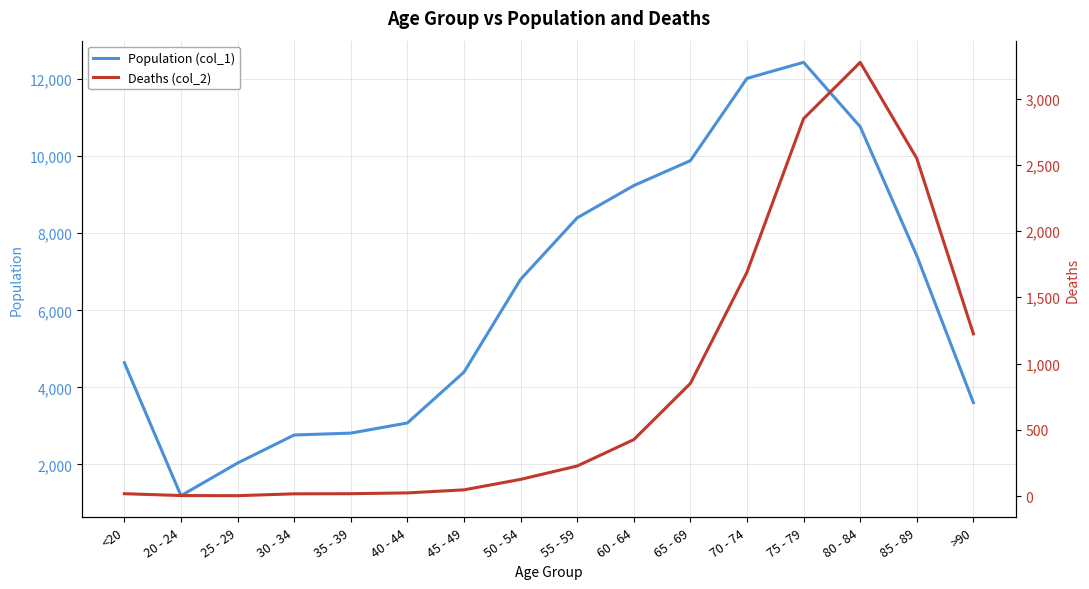

The value of Deaths (col_2) at 80 - 84 is 4418. True or false?

False